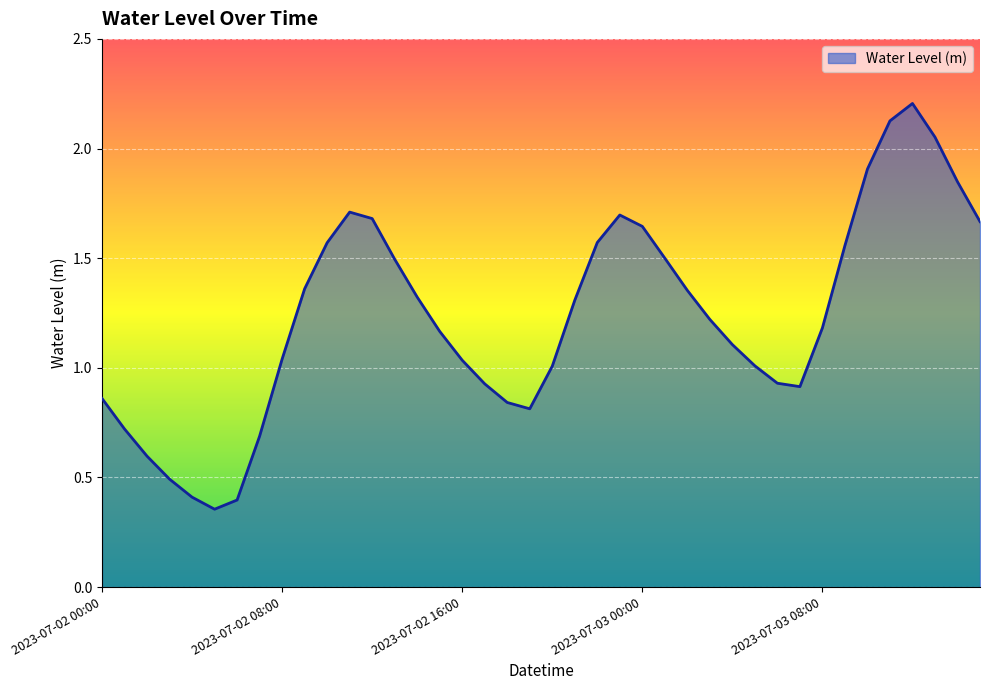

What is the difference between the maximum and minimum values?

1.9